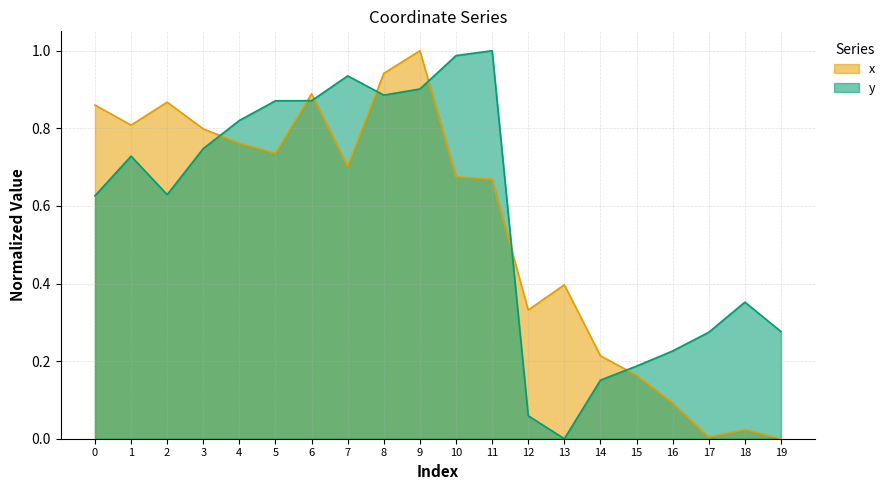

Reading left to right, what are all the values shown in this chart?

x: 0=0.9	1=0.8	2=0.9	3=0.8	4=0.8	5=0.7	6=0.9	7=0.7	8=0.9	9=1.0	10=0.7	11=0.7	12=0.3	13=0.4	14=0.2	15=0.2	16=0.1	17=0.0	18=0.0	19=0.0
y: 0=0.6	1=0.7	2=0.6	3=0.7	4=0.8	5=0.9	6=0.9	7=0.9	8=0.9	9=0.9	10=1.0	11=1.0	12=0.1	13=0.0	14=0.2	15=0.2	16=0.2	17=0.3	18=0.4	19=0.3